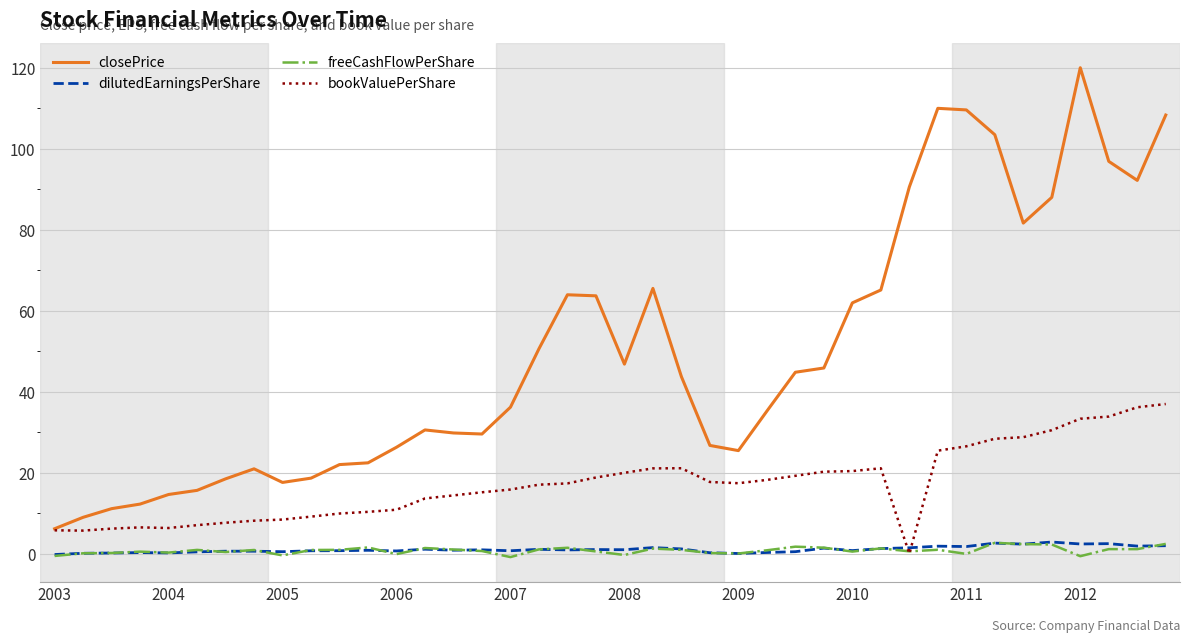

True or false: closePrice and freeCashFlowPerShare intersect in this chart.

False